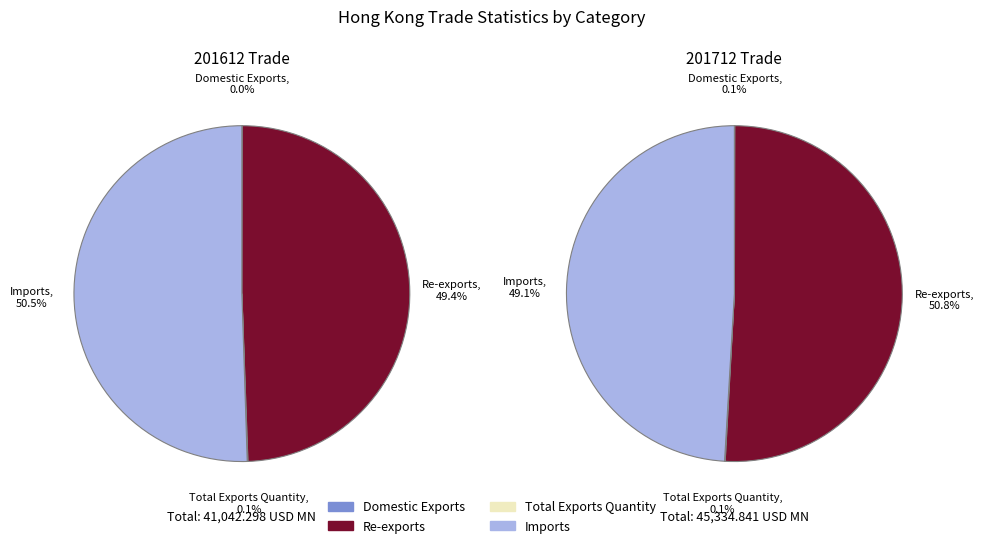

Do Re-exports and Total Exports Quantity together represent more than half of the pie?

No